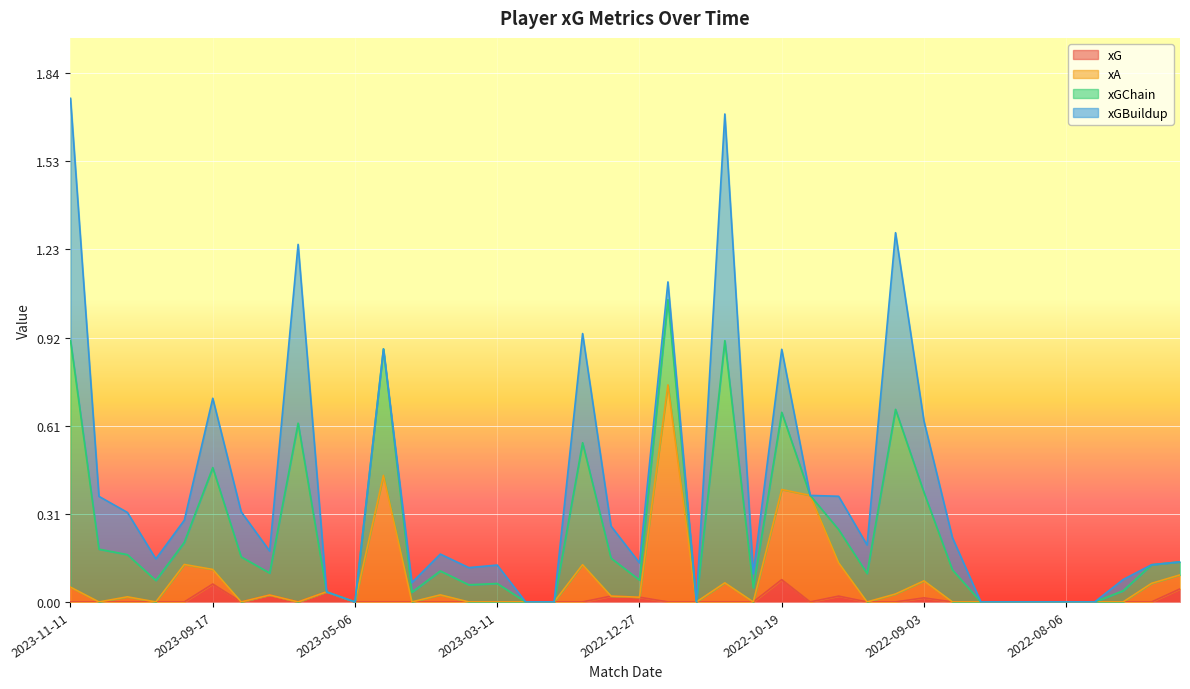

What is the average value of the xA series?

0.1